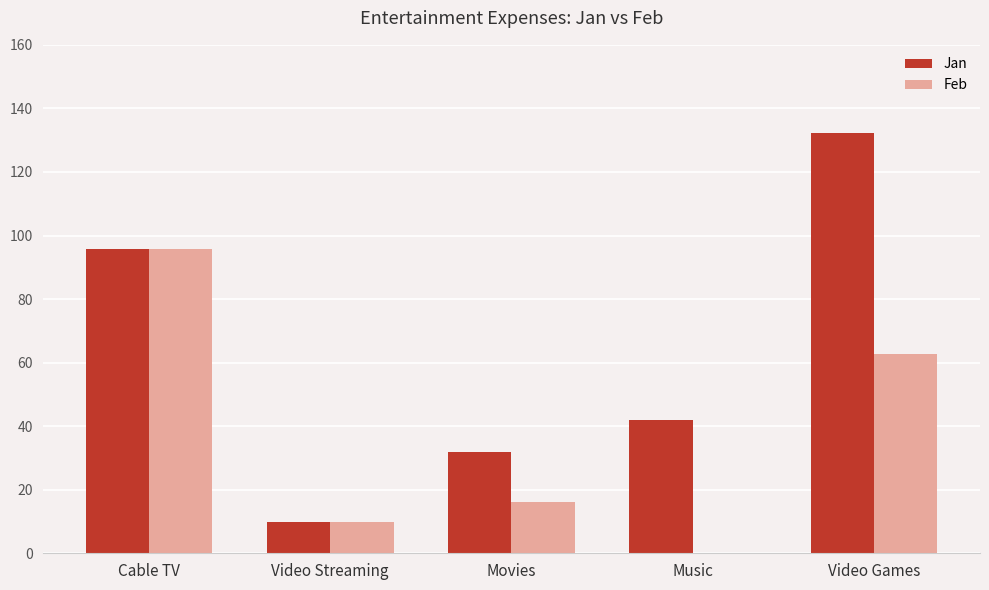

How many groups of bars are there?

5